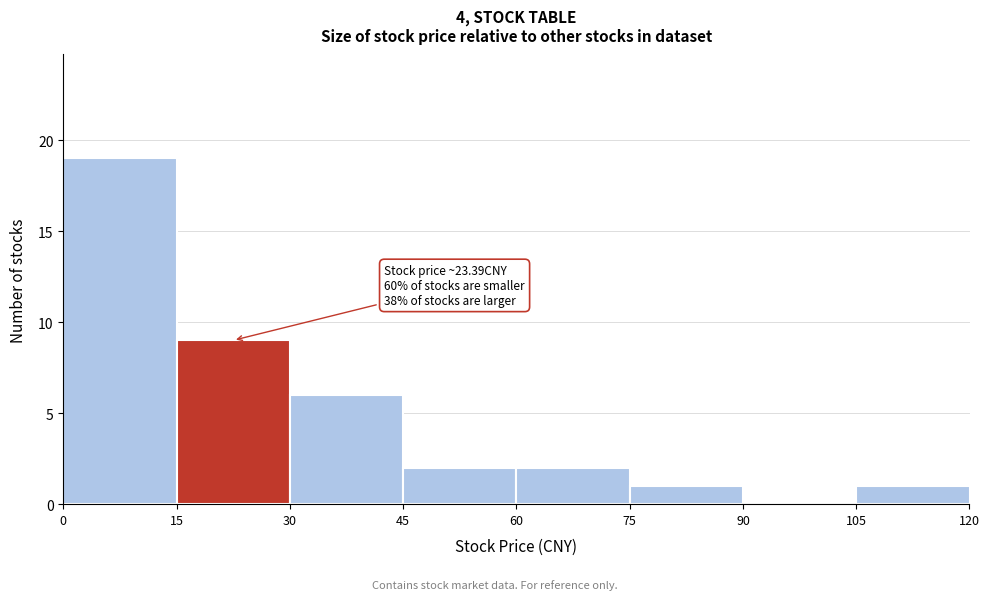

Which range on the x-axis has the tallest bar?

0 to 15